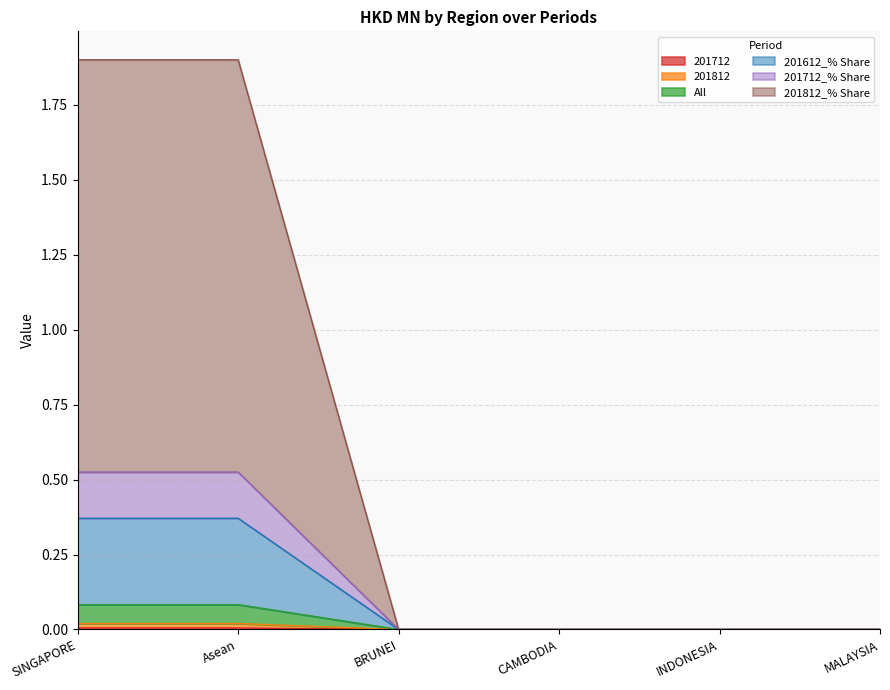

How many values in 201612_% Share are above zero?

2